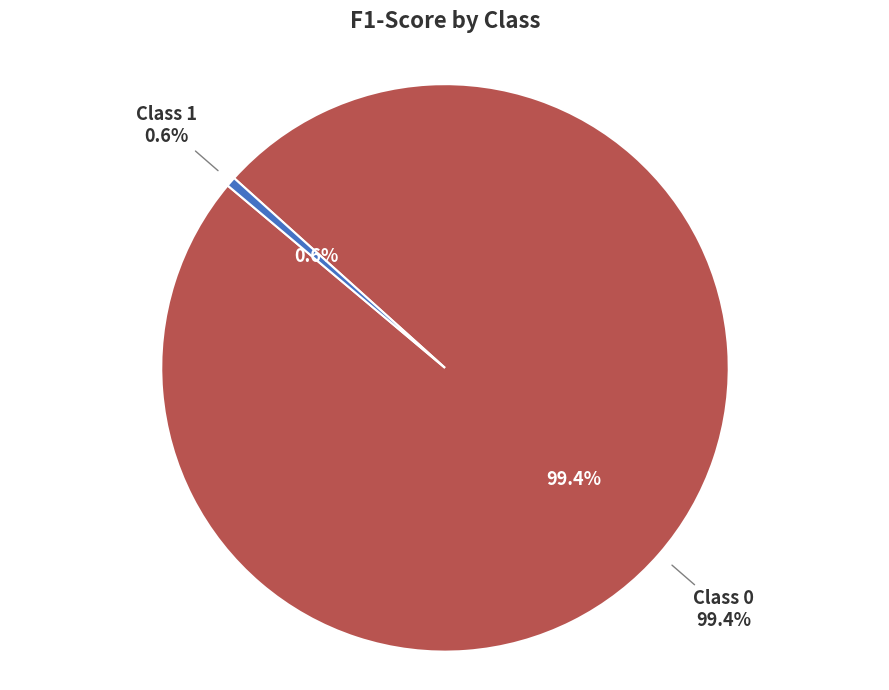

What is the smallest slice in the pie chart?

1